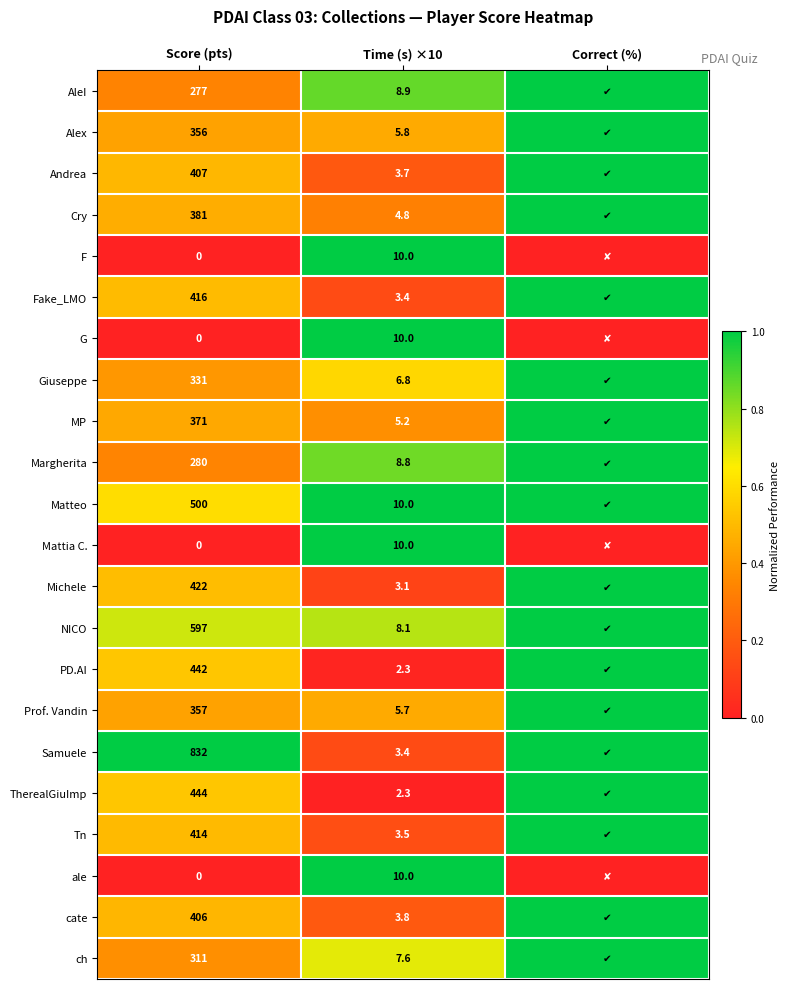

What is the difference between the ch values at Time (s) ×10 and Score (pts)?

303.4